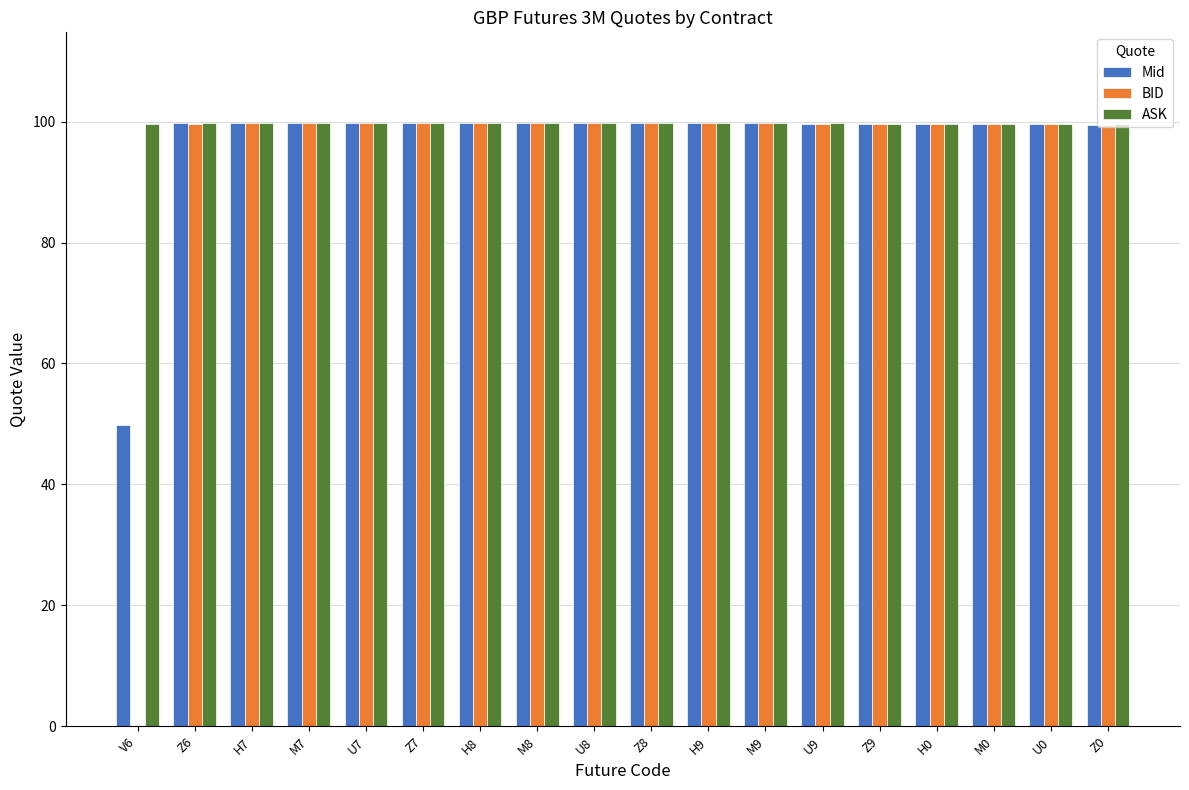

What is the highest value of the ASK series?

99.8